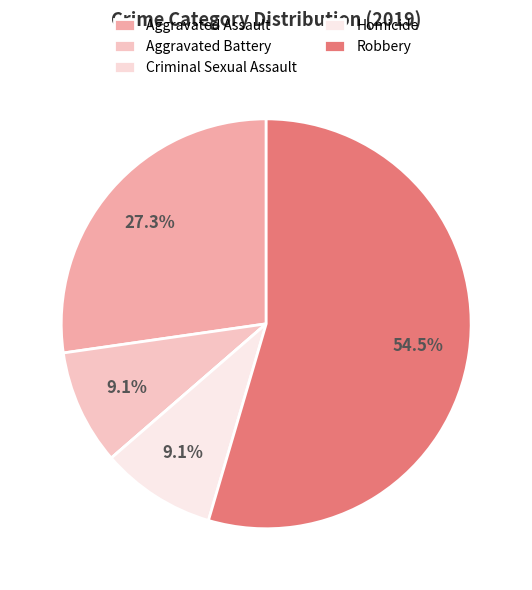

How many segments does this pie chart have?

5